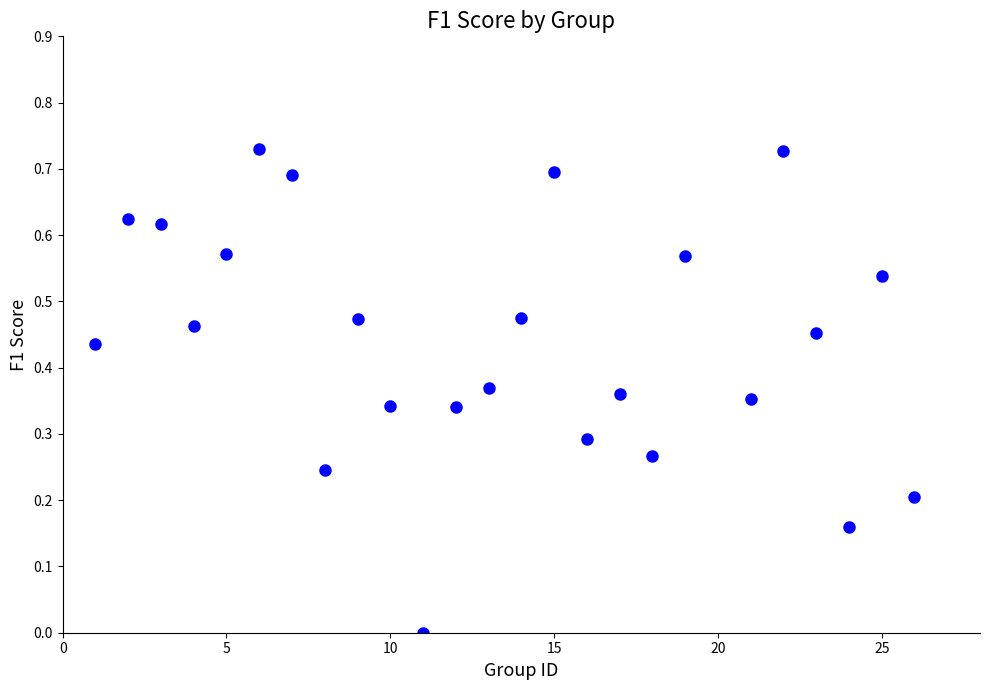

What is the range of X values (max minus min)?

25.0